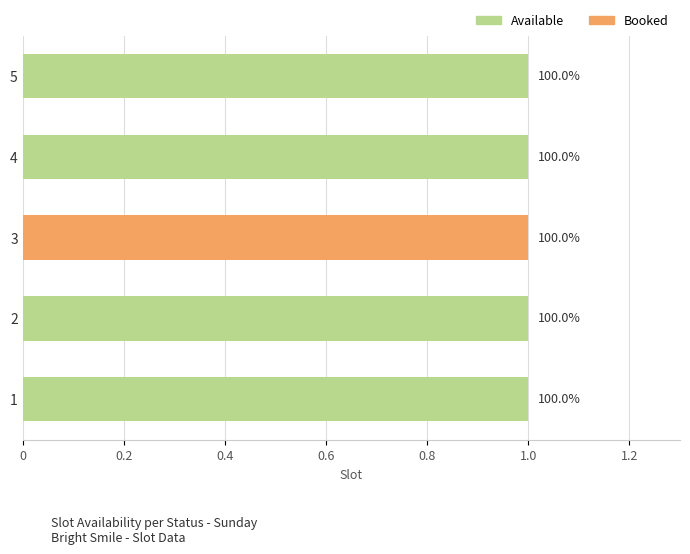

How many categories are shown in the chart?

5